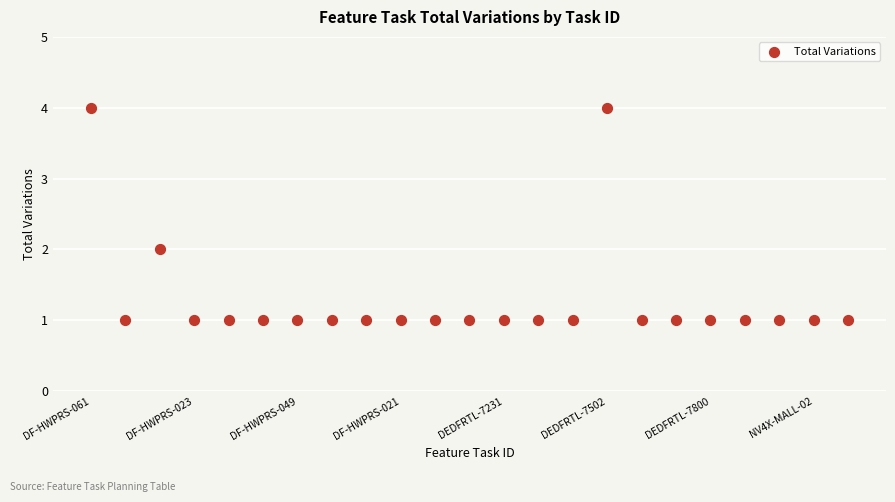

What is the range of Y values (max minus min)?

3